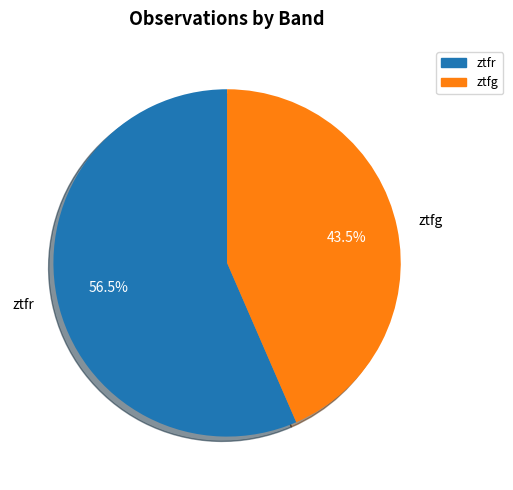

Is there a majority slice in this chart?

Yes